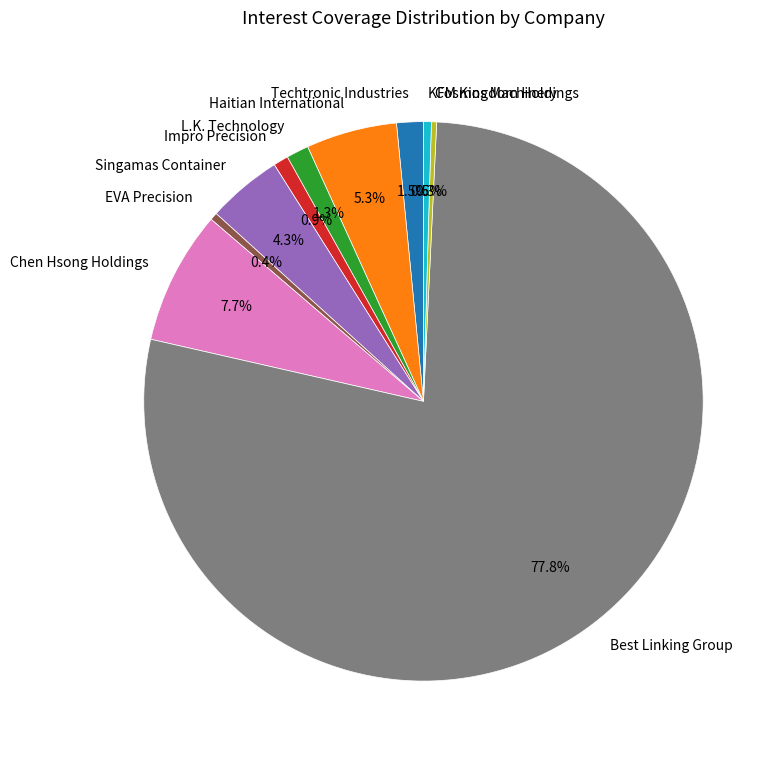

Which has a higher value, Techtronic Industries or Impro Precision?

Techtronic Industries